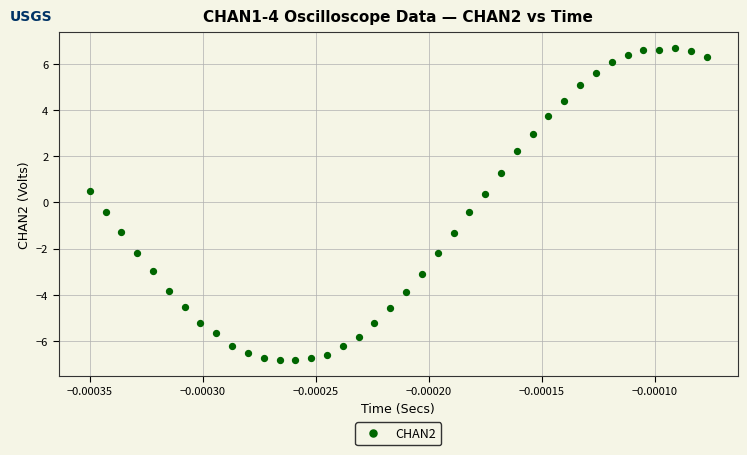

What is the range of Y values (max minus min)?

13.5